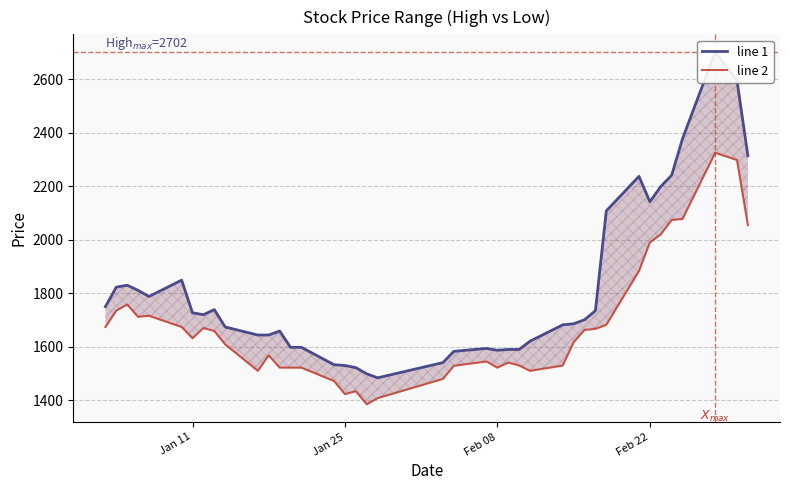

At which label does line 1 first exceed 1701?

Jan 11